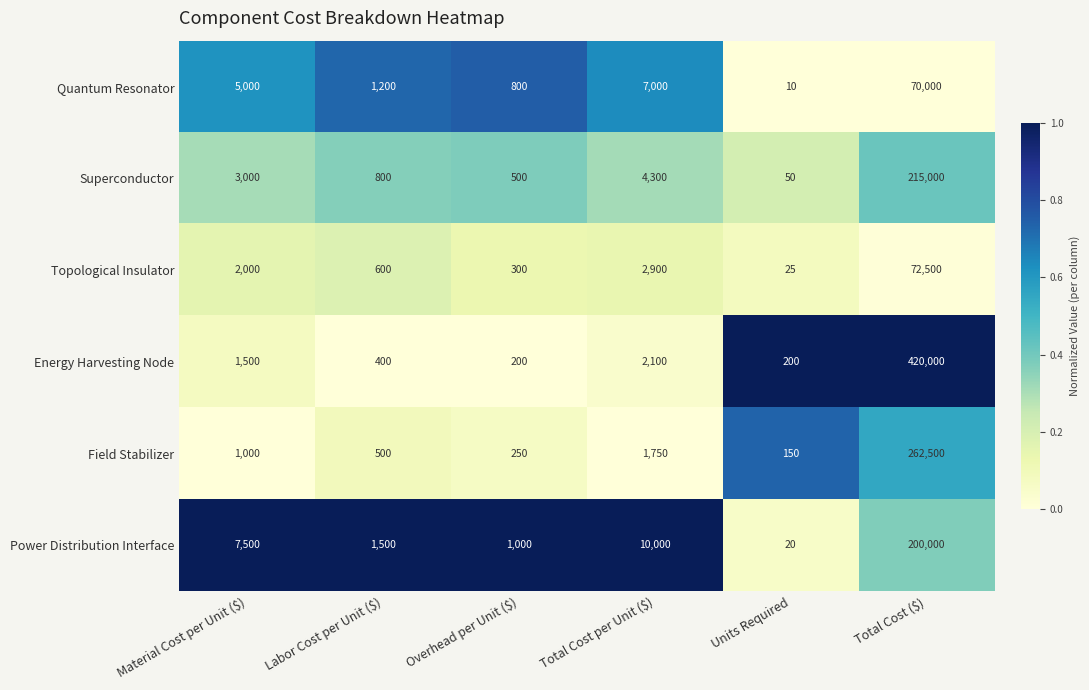

Is the value of Quantum Resonator at Total Cost ($) greater than the value of Superconductor at Units Required?

Yes